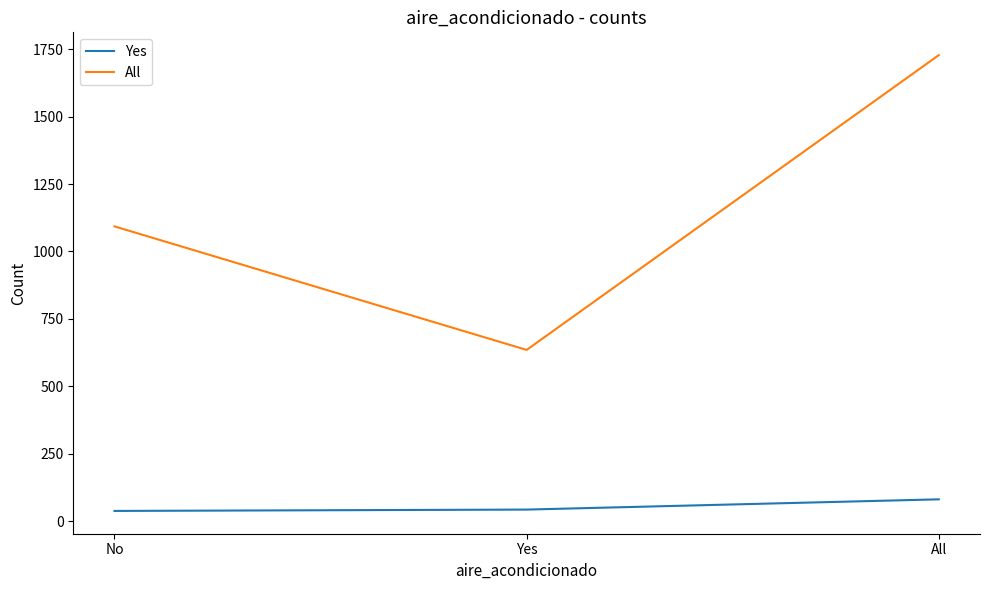

The All series shows 1728 at All. True or false?

True